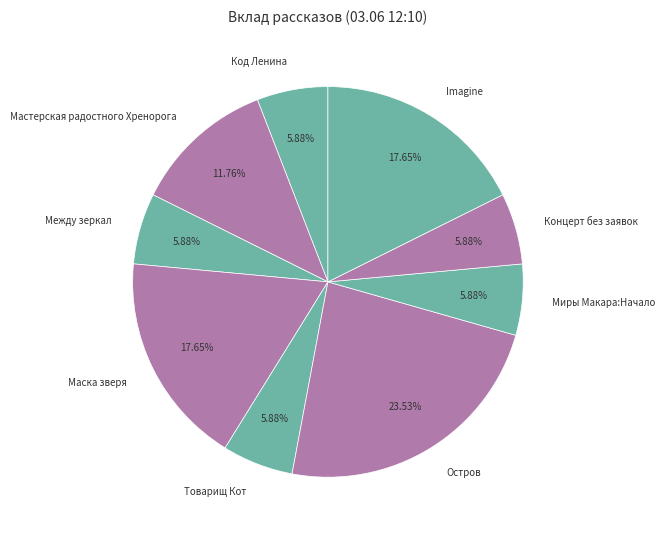

What percentage is NOT represented by Остров?

76.5%